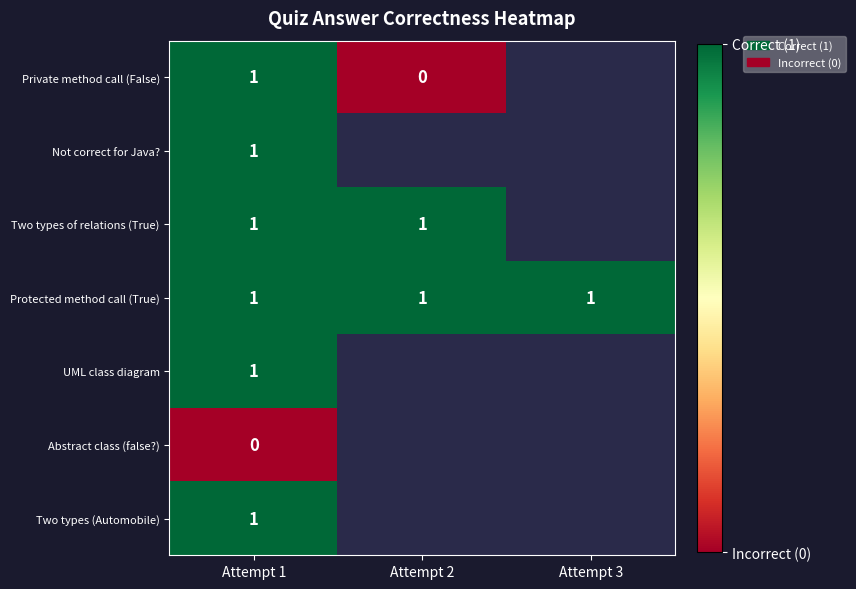

What is the total value across all series at Attempt 1?

6